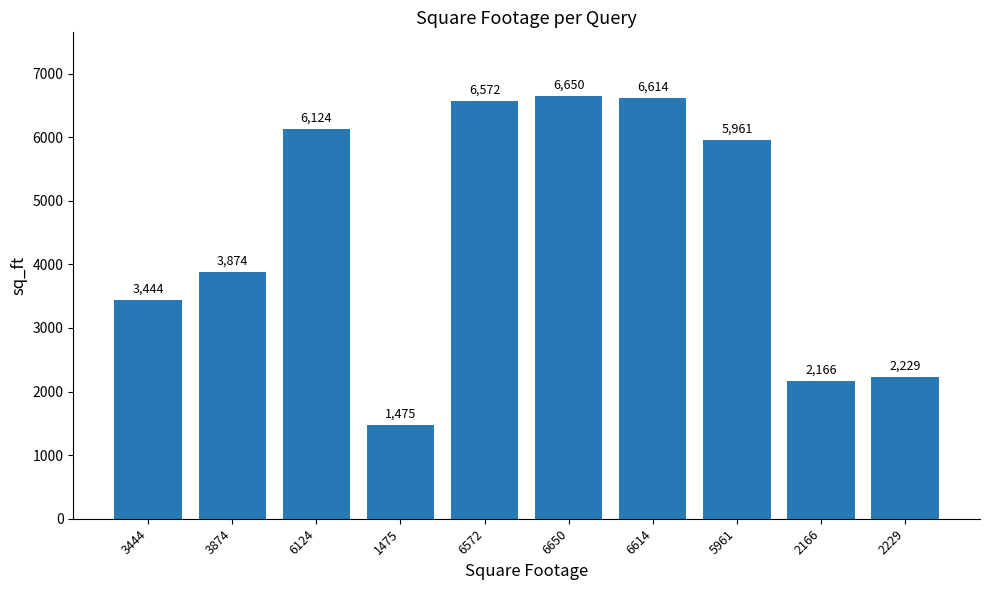

Rank the categories by value from highest to lowest.

6650, 6614, 6572, 6124, 5961, 3874, 3444, 2229, 2166, 1475